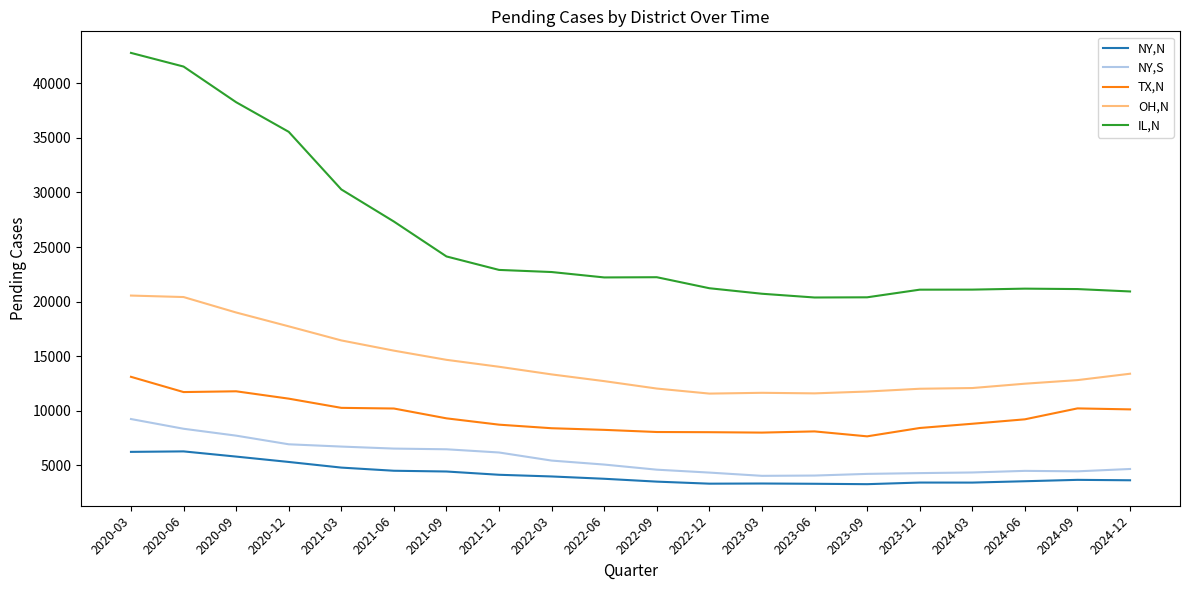

Which series changed the most between 2021-03 and 2024-06?

IL,N